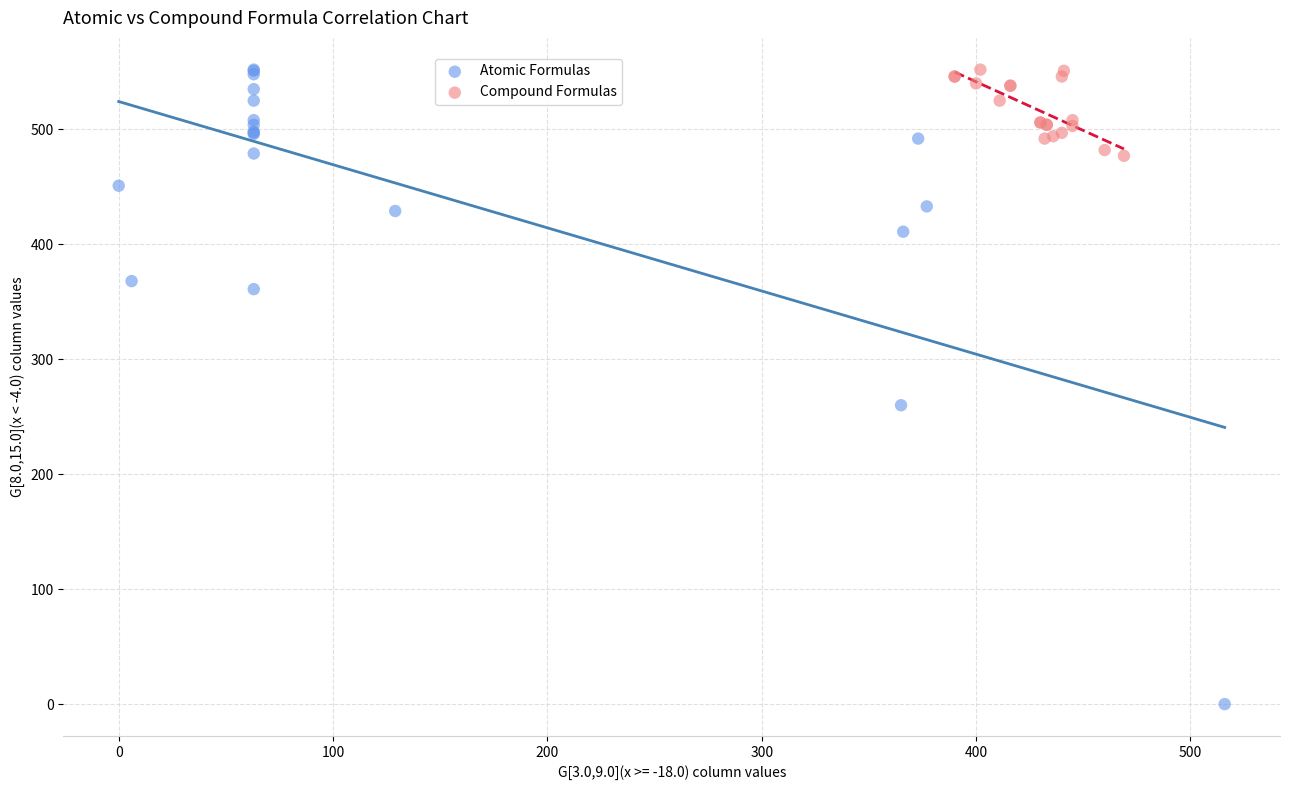

What are all the series names shown in the legend?

Atomic Formulas, Compound Formulas